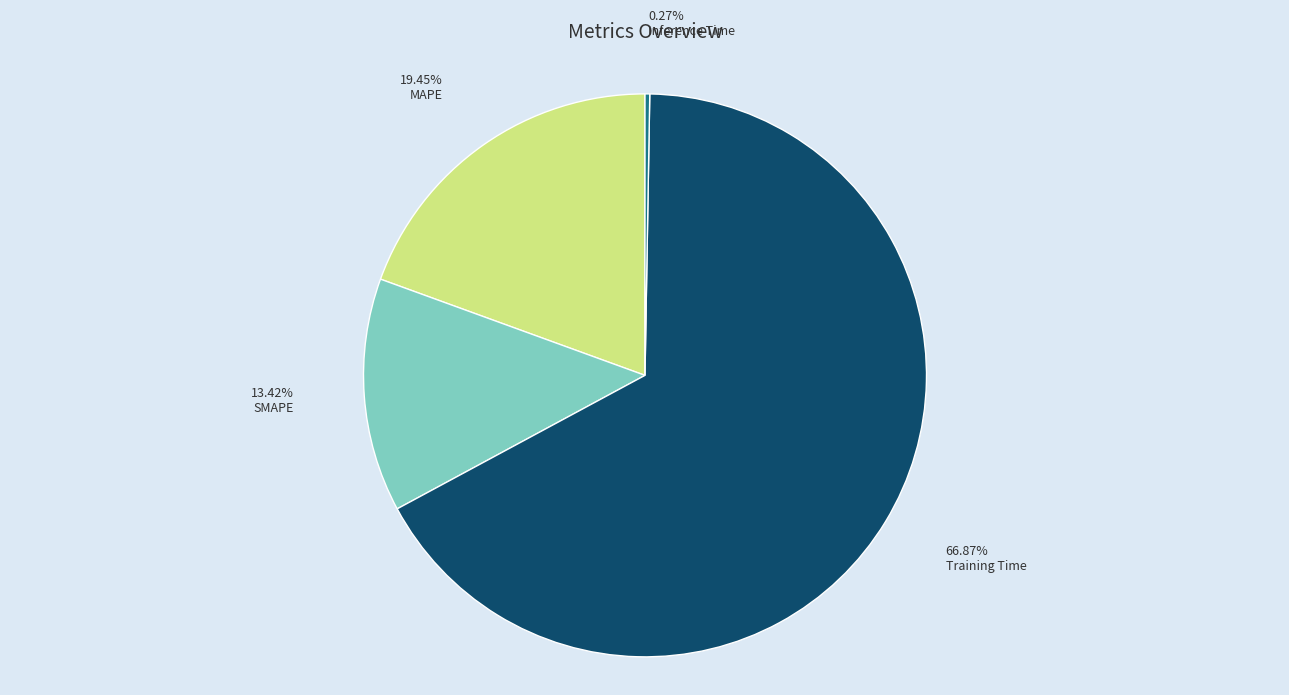

Which slice is the largest?

Training Time